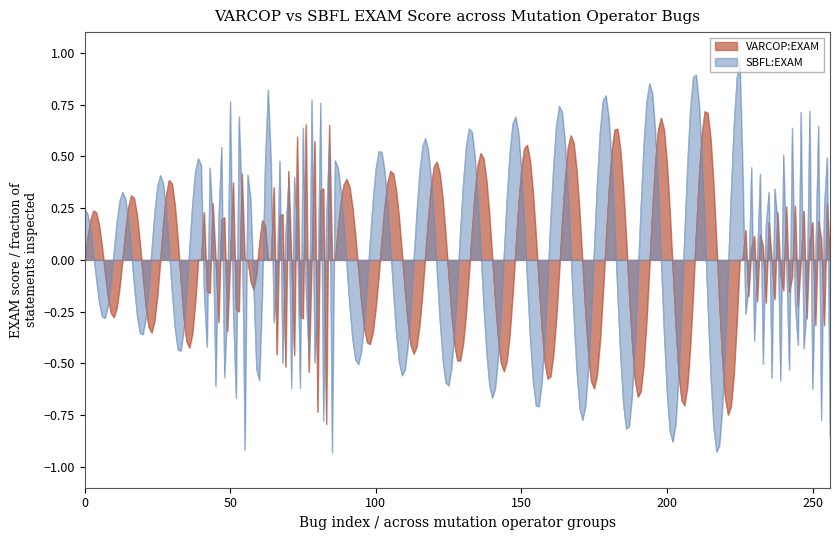

Which series has the largest range (max minus min)?

SBFL:EXAM